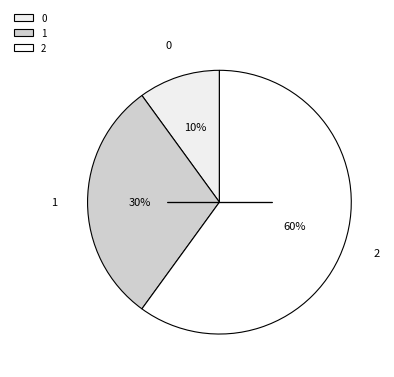

The 0 slice represents 1% of the pie. True or false?

False